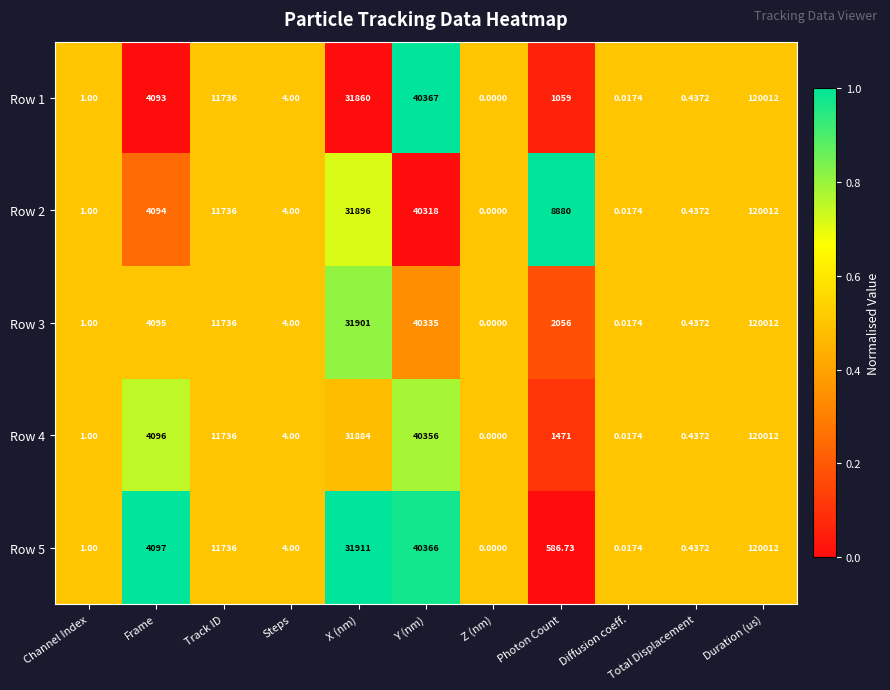

Where does the Row 3 series first go above 2056?

Frame